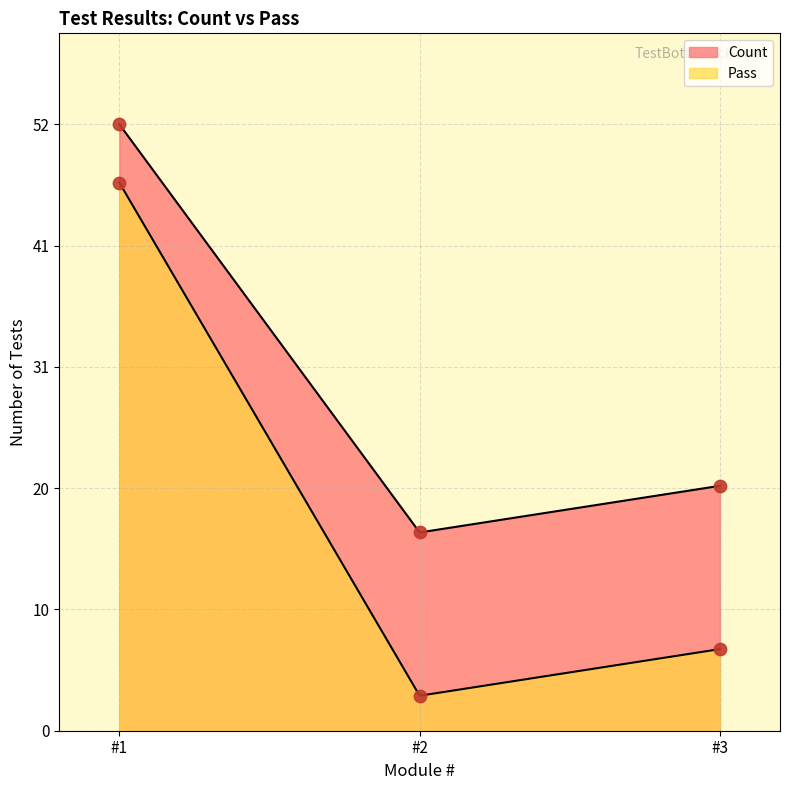

Which series contains the highest Y value?

Count